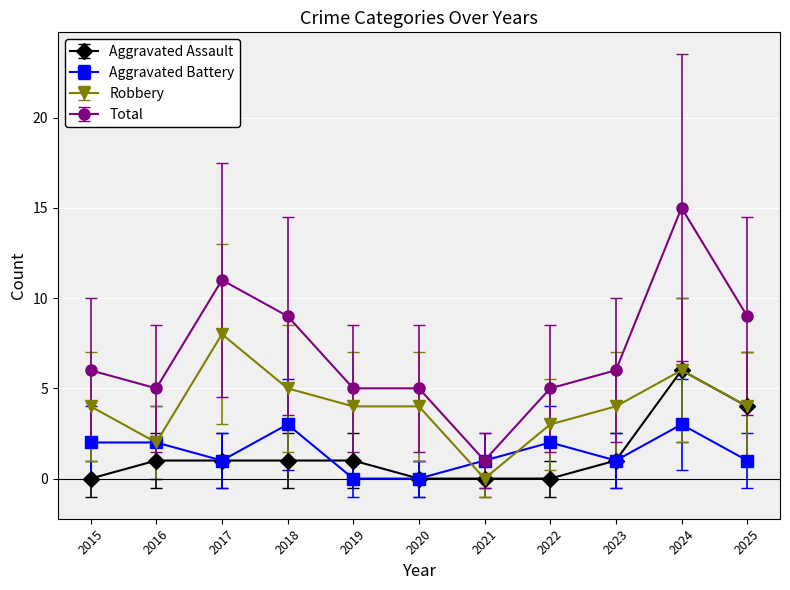

True or false: Robbery has a value of 0 at 2021.

True